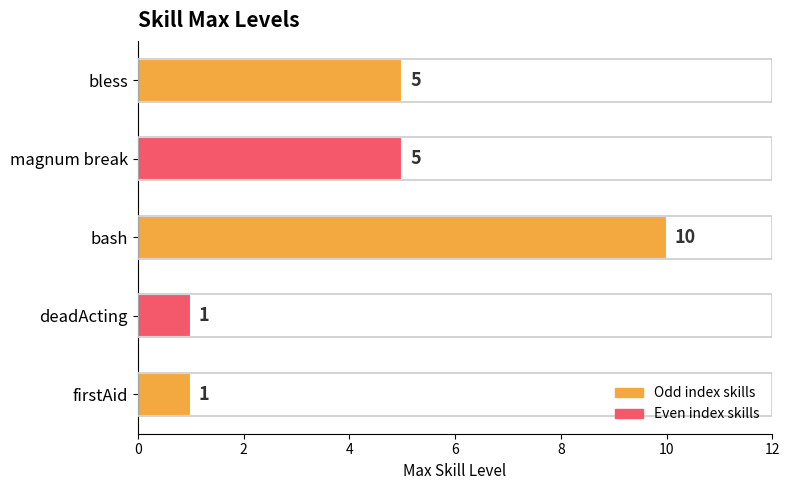

Is it true that the value at firstAid is 0?

False